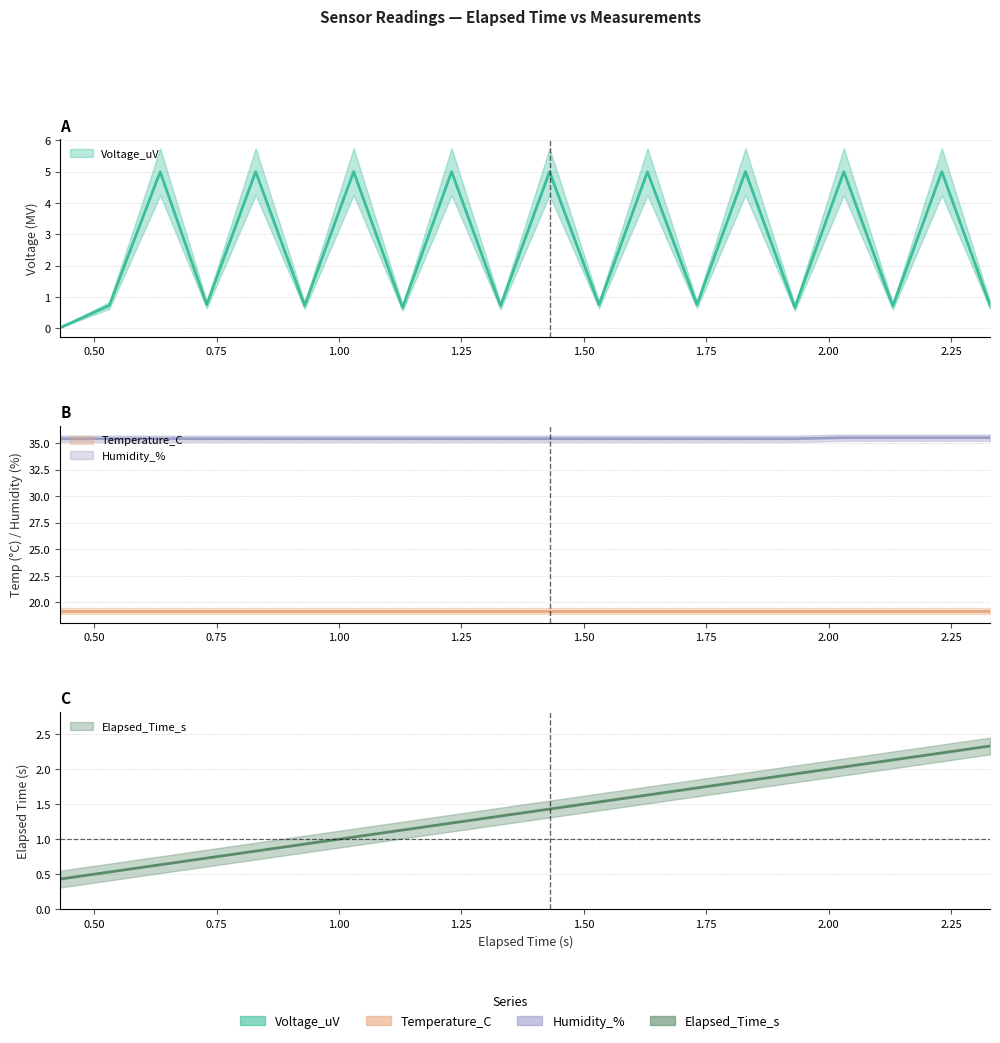

What is the average value of the Humidity_% series?

35.4